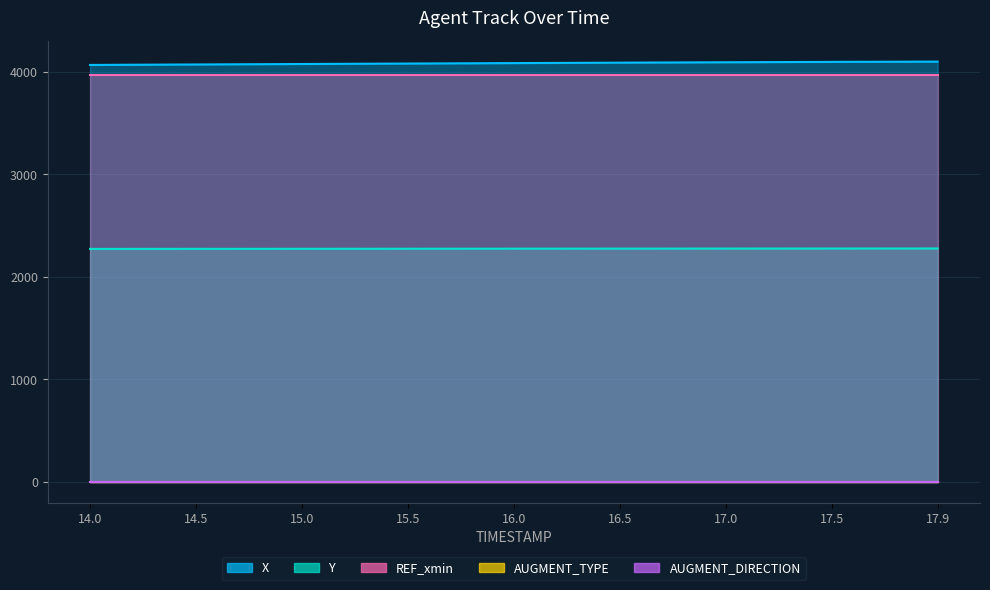

True or false: AUGMENT_DIRECTION and X intersect in this chart.

False